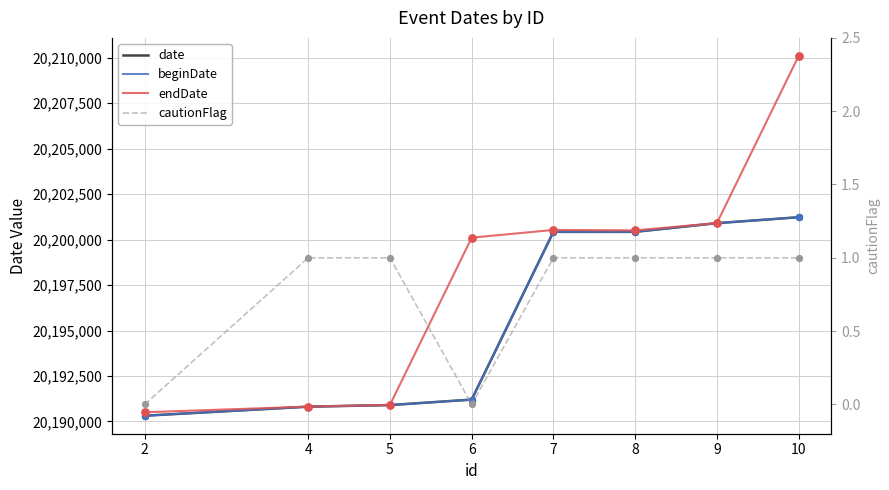

At how many categories does at least one series exceed 3567899?

8